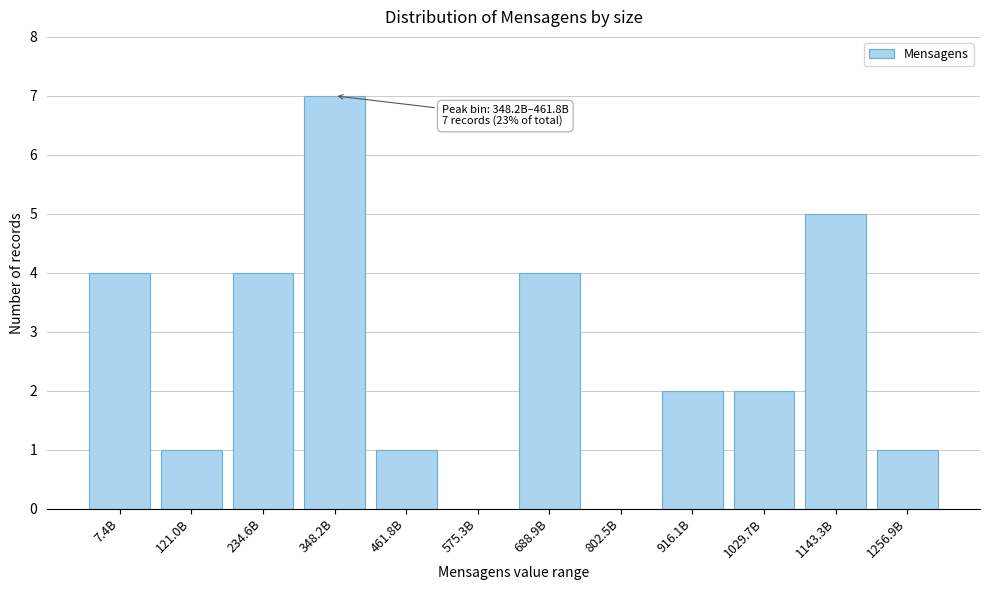

Reading left to right, transcribe all the data shown in this chart.

7.4B=4	121.0B=1	234.6B=4	348.2B=7	461.8B=1	575.3B=0	688.9B=4	802.5B=0	916.1B=2	1029.7B=2	1143.3B=5	1256.9B=1